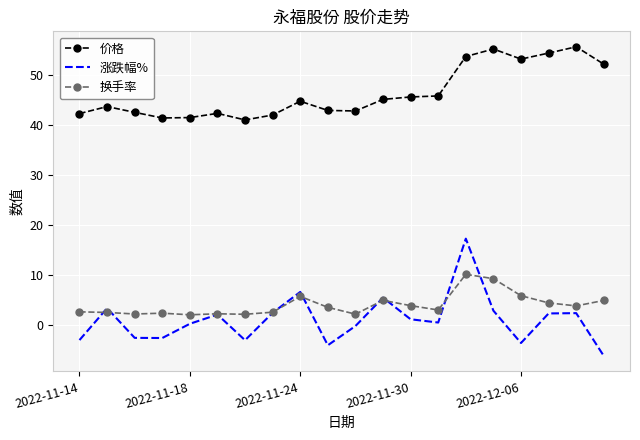

What is the minimum value shown in the chart?

-6.2